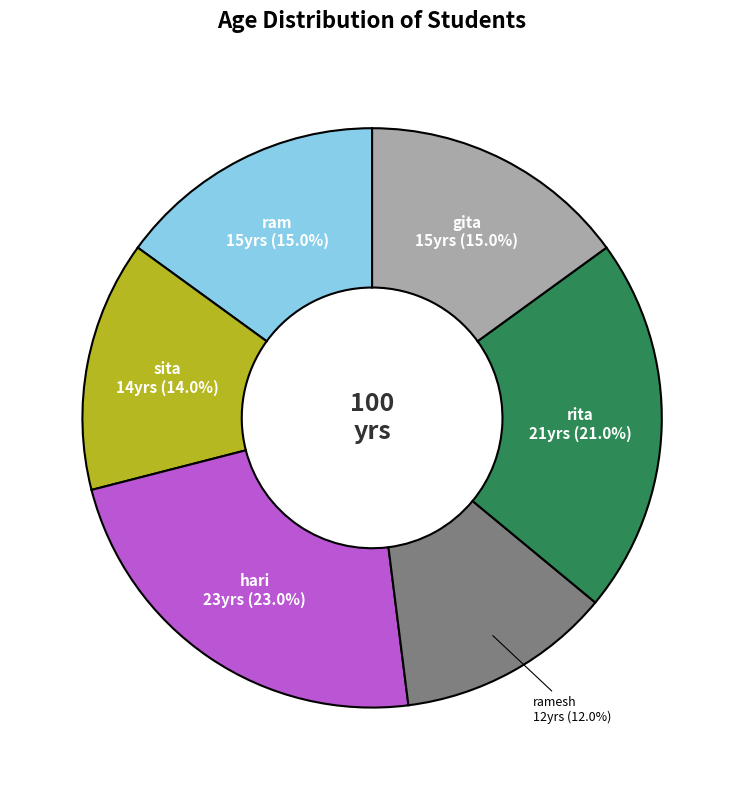

To the nearest percent, what percentage of the pie is hari?

23%